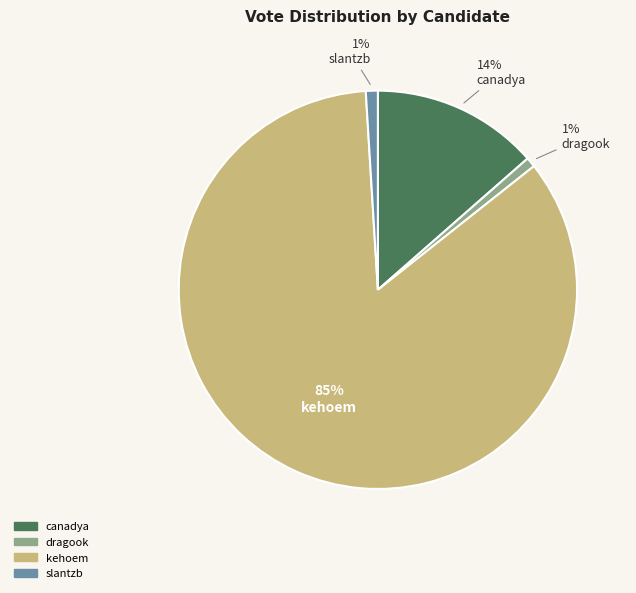

What percentage is the slantzb slice, to the nearest percent?

1%